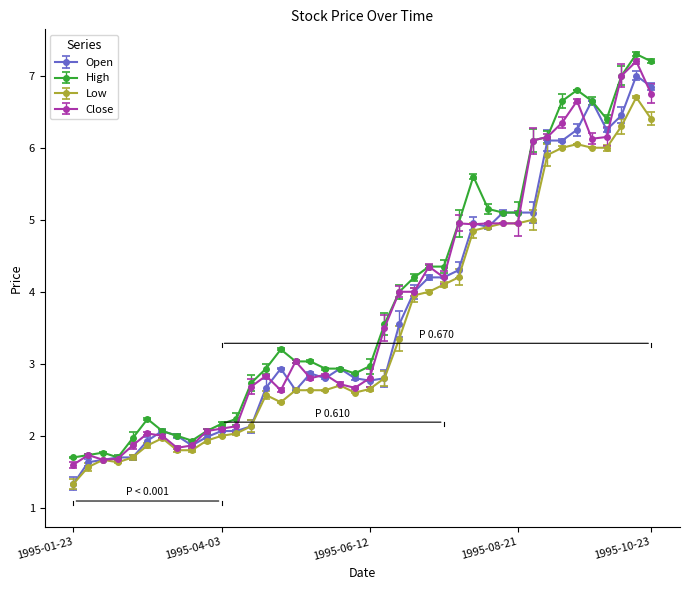

What is the maximum value for Low?

6.7